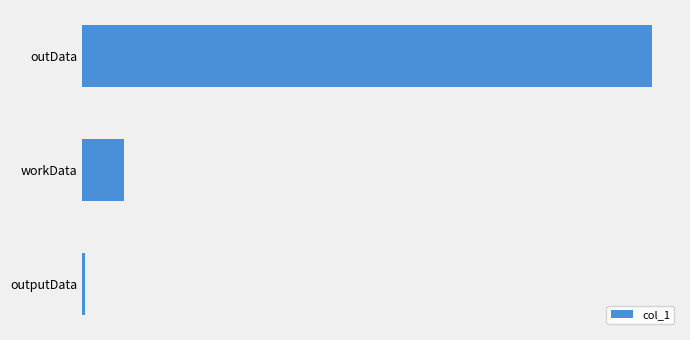

What is the sum of all values?

3315851